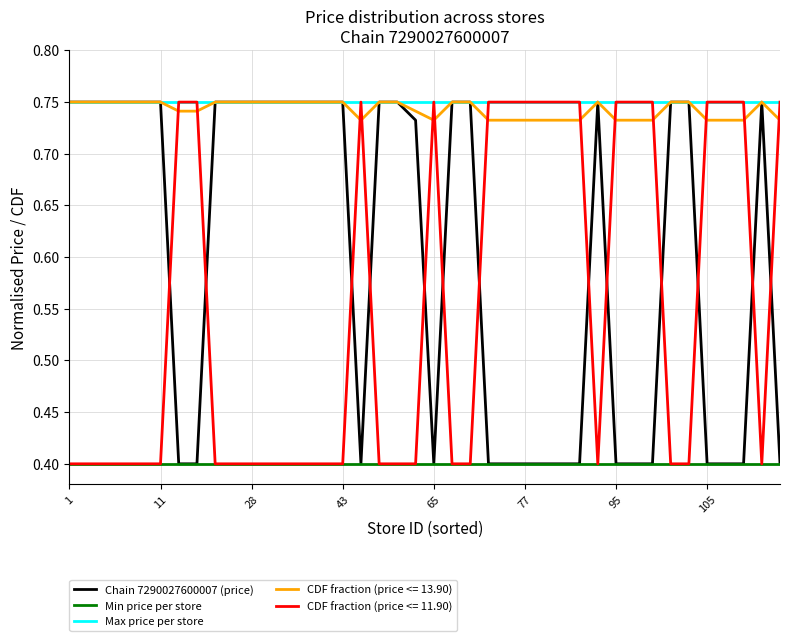

What is the minimum value shown in the chart?

0.4